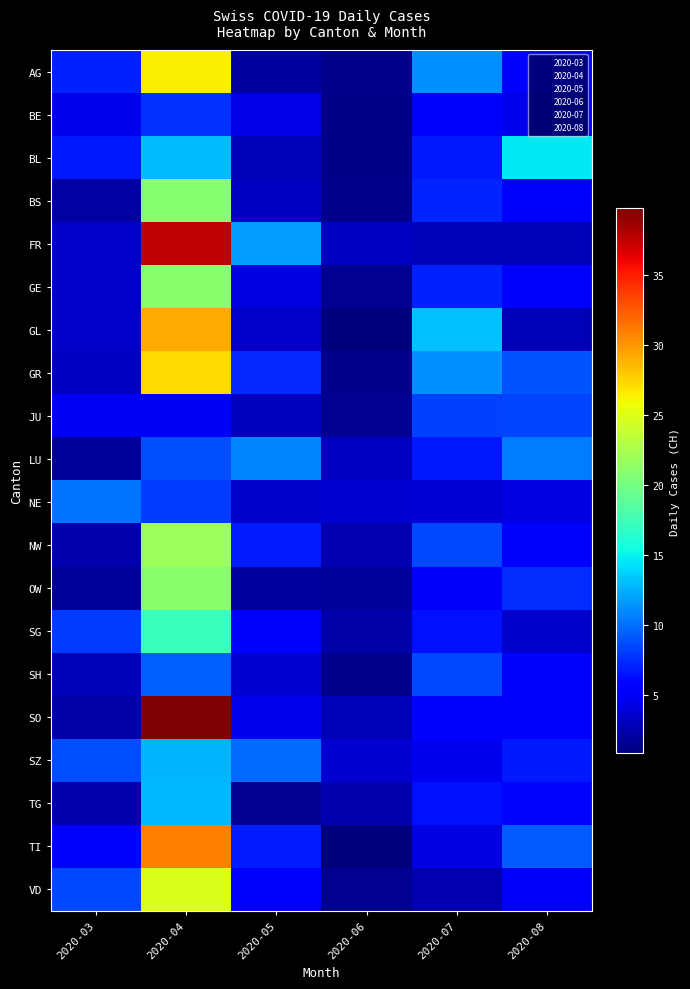

Which series has the largest range (max minus min)?

SO